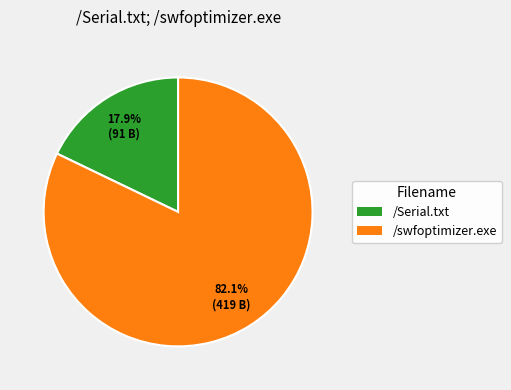

Which has a higher value, /Serial.txt or /swfoptimizer.exe?

/swfoptimizer.exe